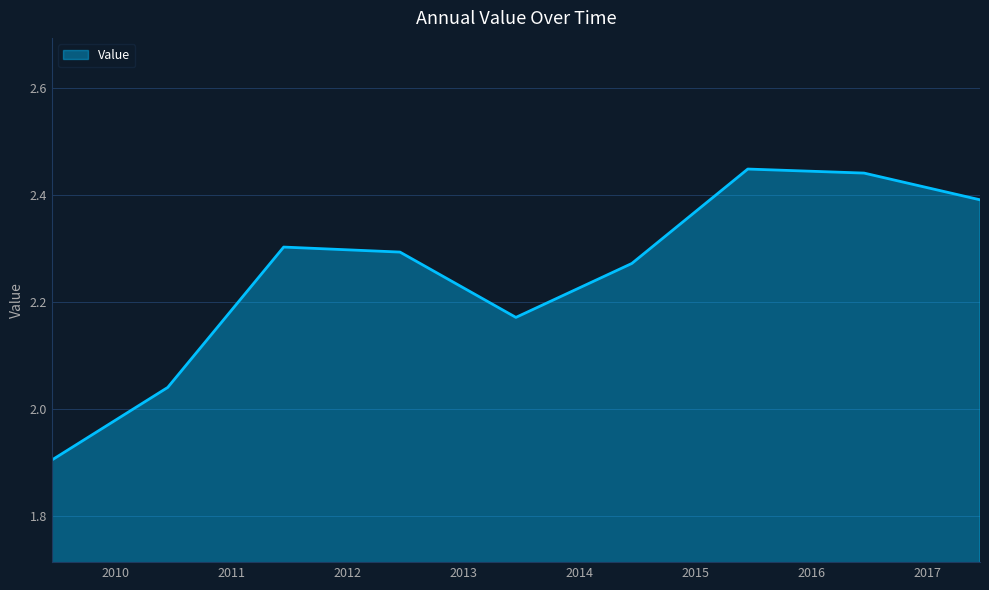

What is the minimum value shown in the chart?

1.9